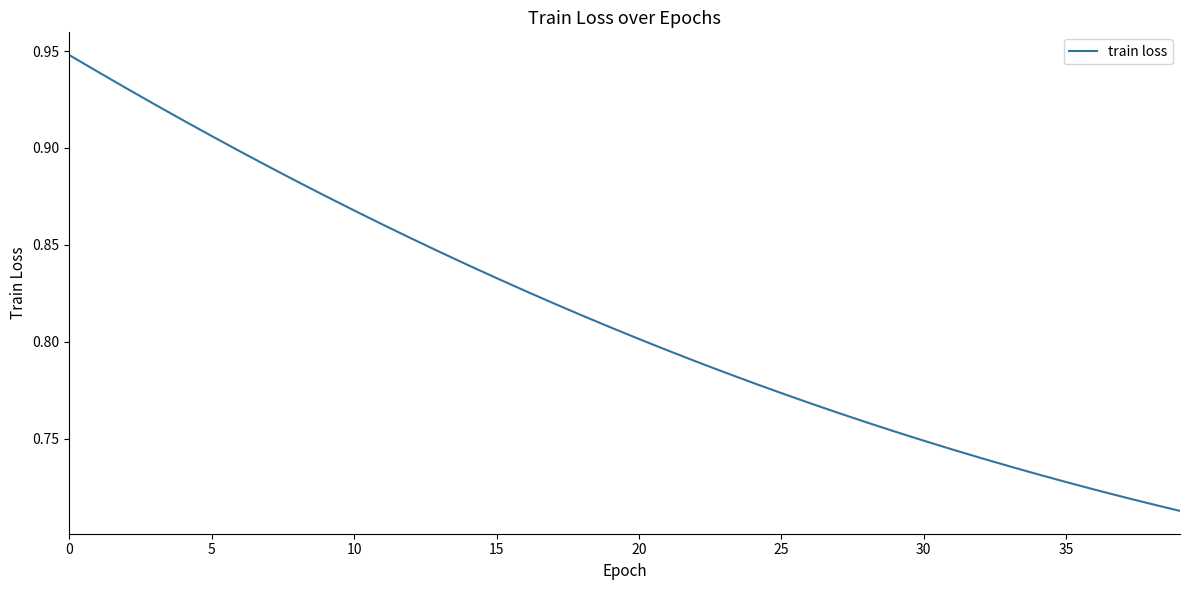

Which category has the lowest value across all series?

39